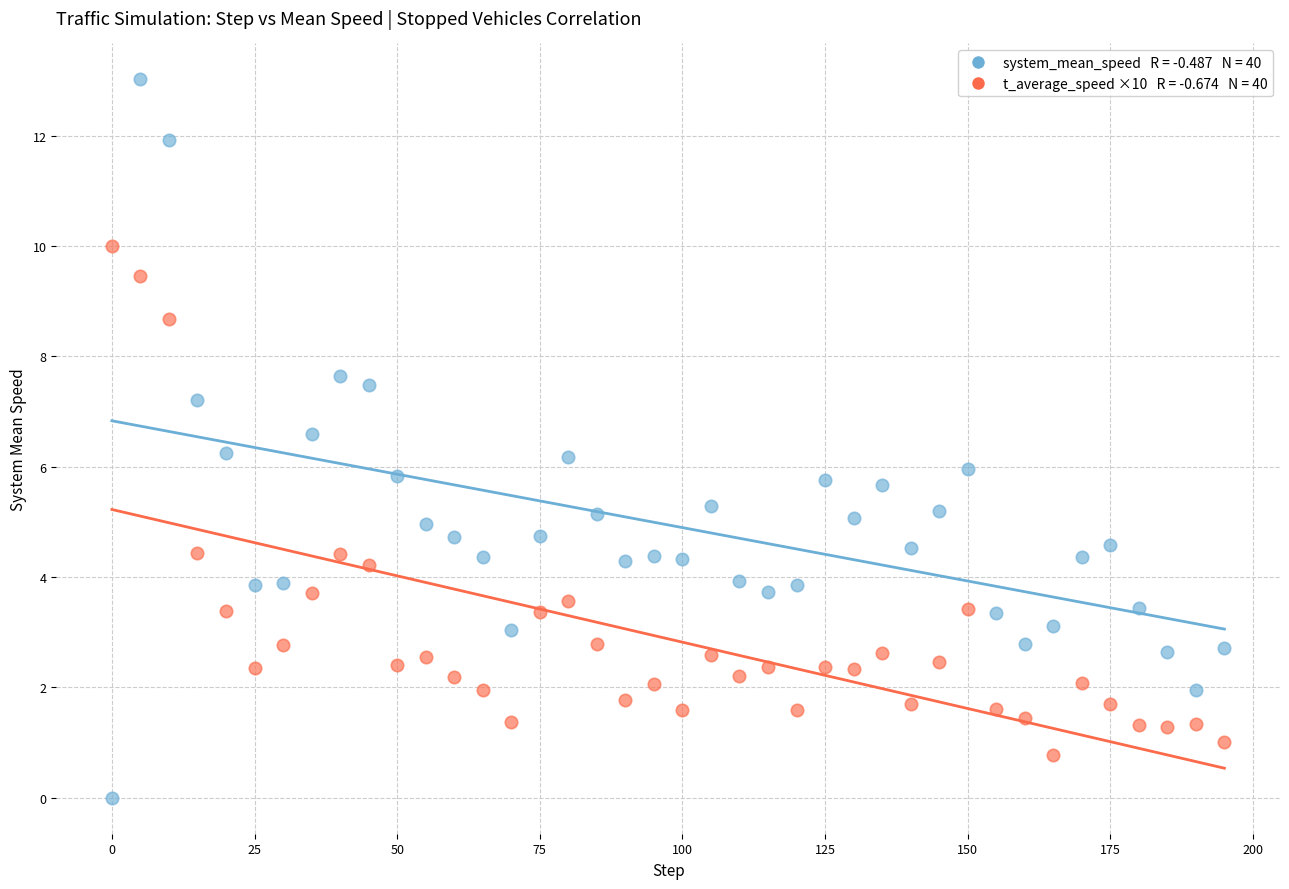

Across all data points, what is the range of Y values (max minus min)?

13.0